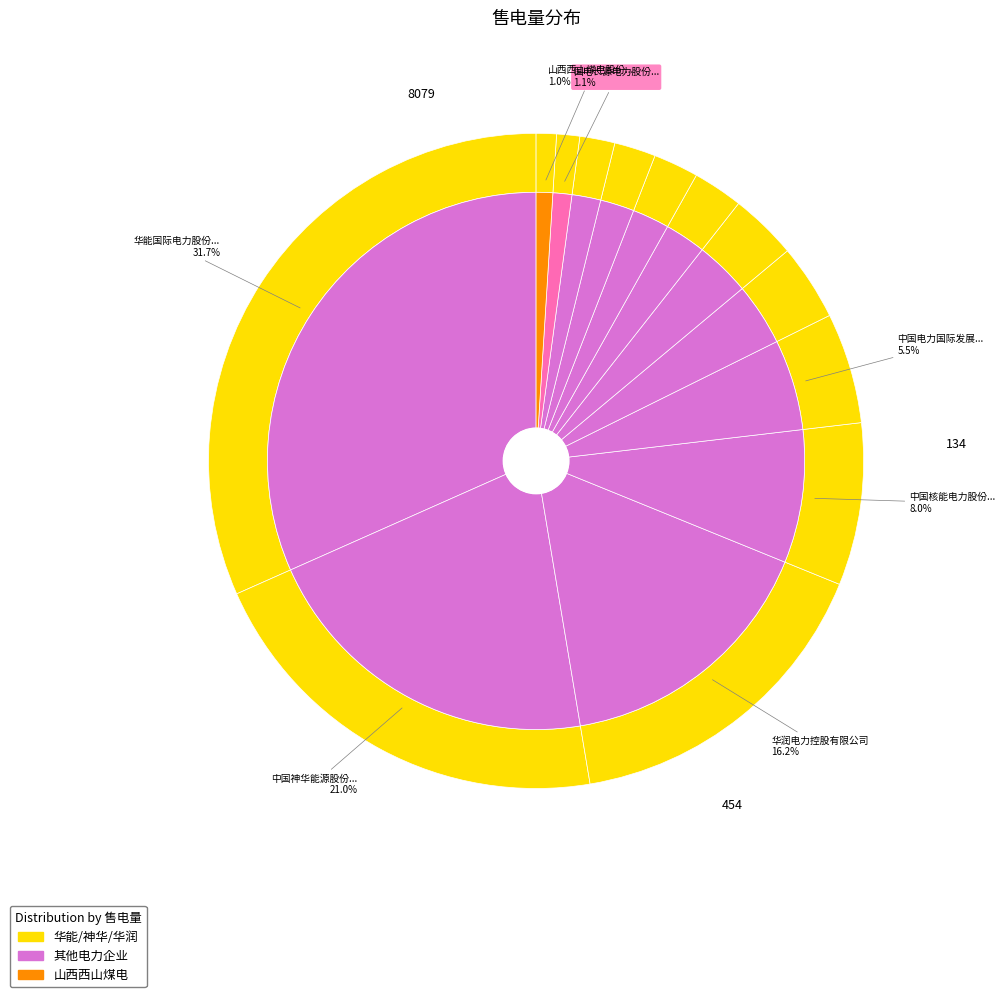

To the nearest percent, what is the average slice percentage?

8%